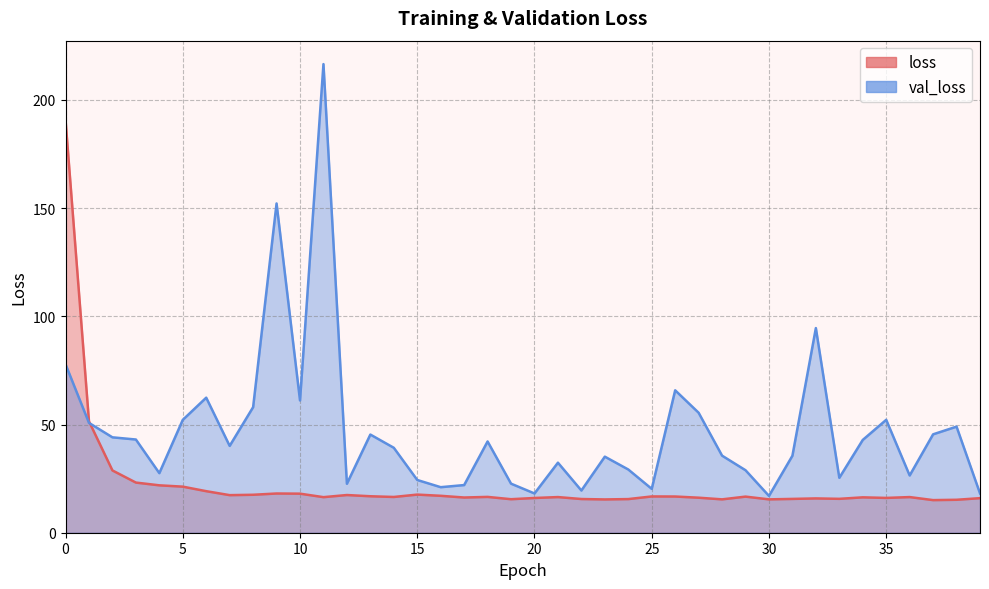

In loss, how many points are lower than both neighbors (excluding endpoints)?

11